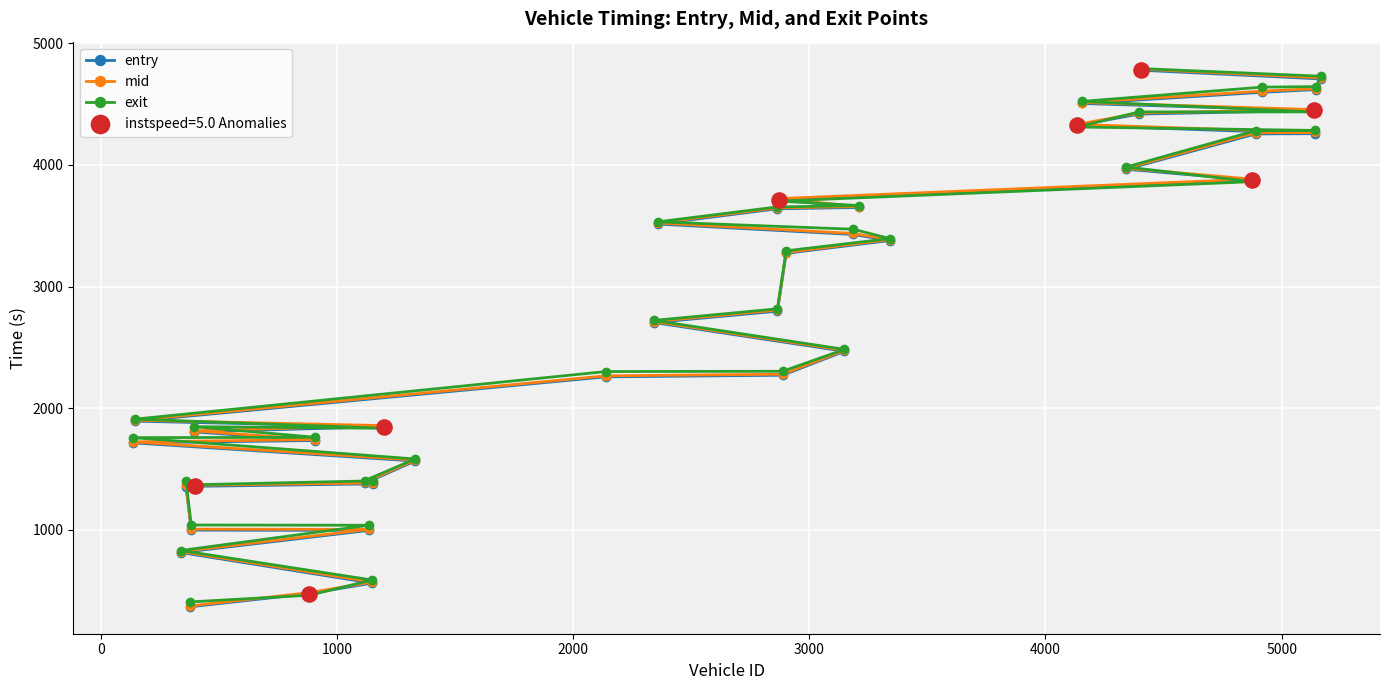

Which series has the widest spread of Y values?

mid